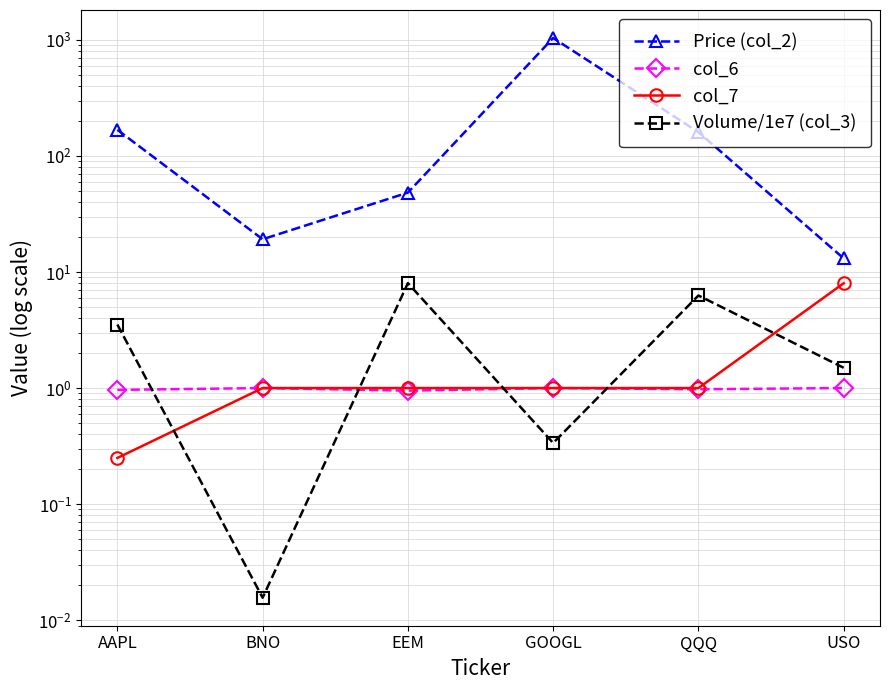

Which category has the lowest value in the Volume/1e7 (col_3) series?

BNO